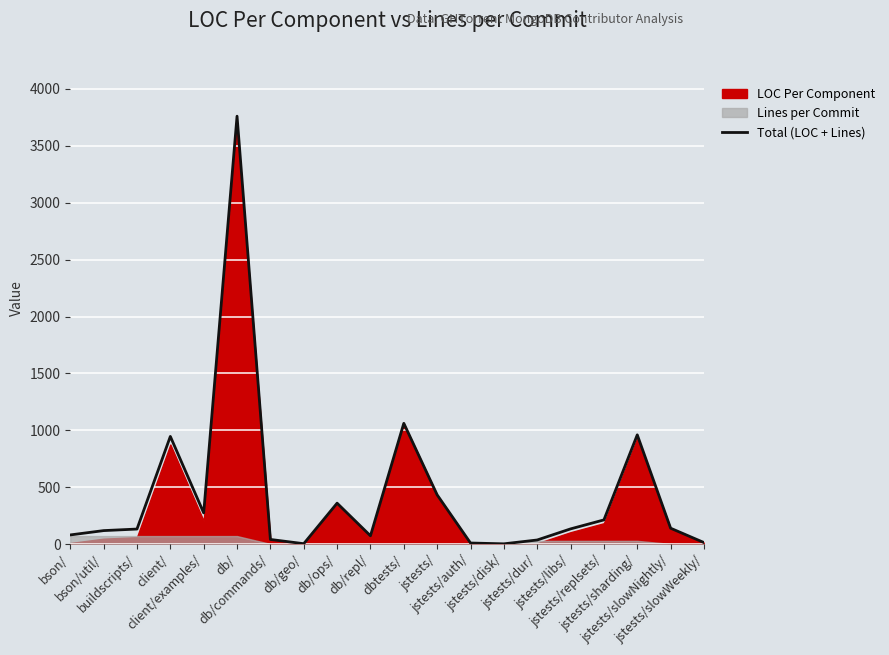

Is it true that the value at jstests/libs/ is 46.3?

False